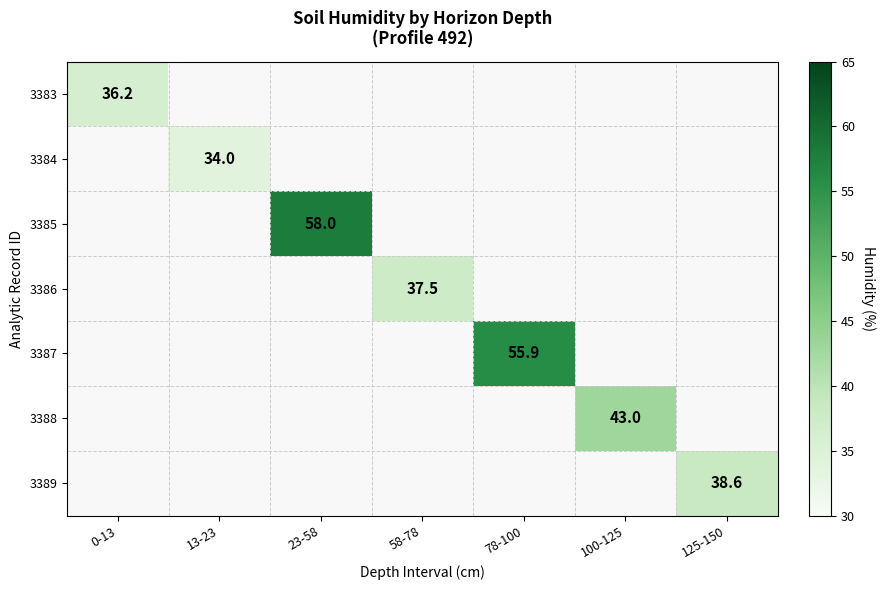

Between 0-13 and 23-58, which is larger?

23-58